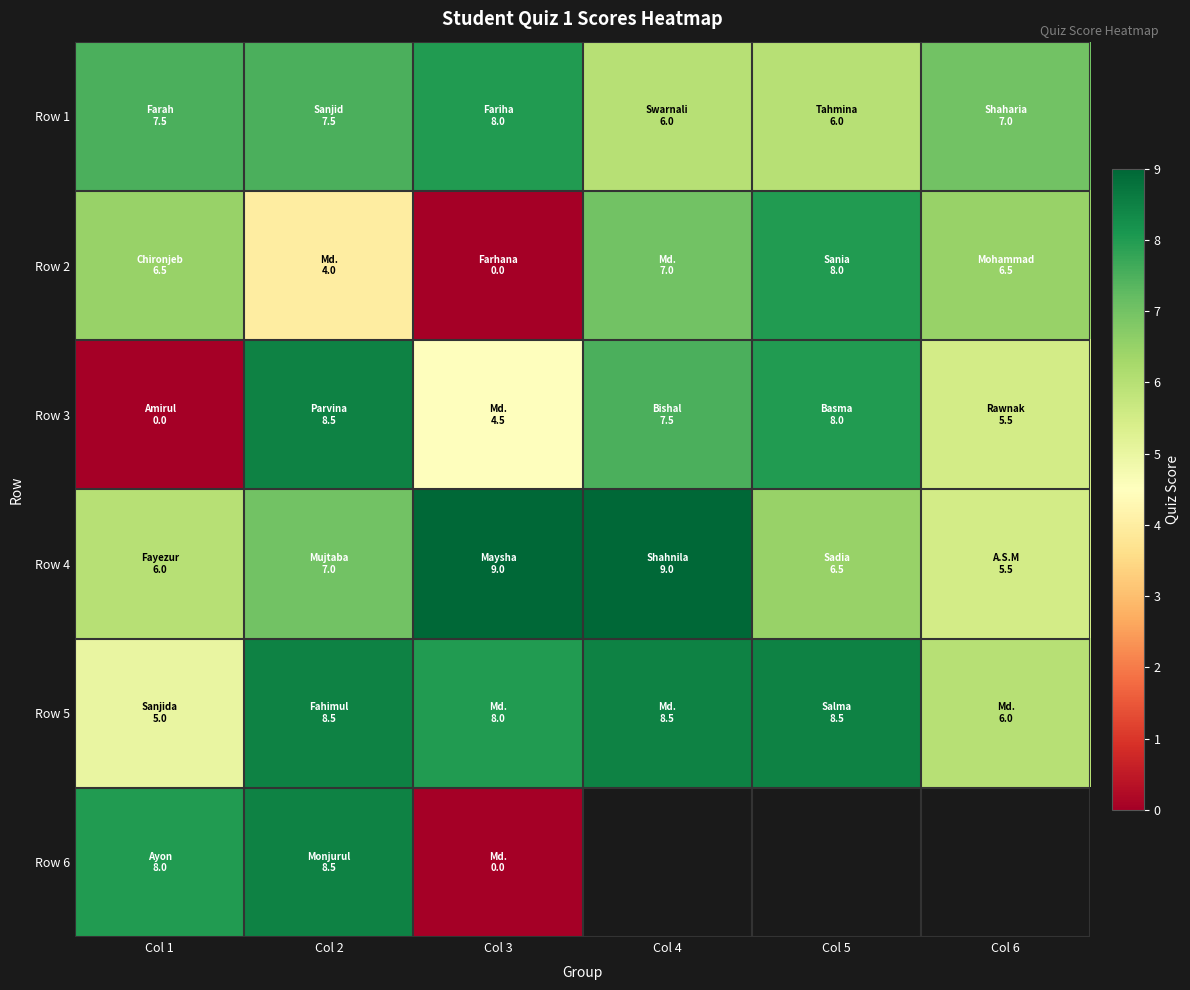

The Row 1 series shows 11.5 at Col 2. True or false?

False